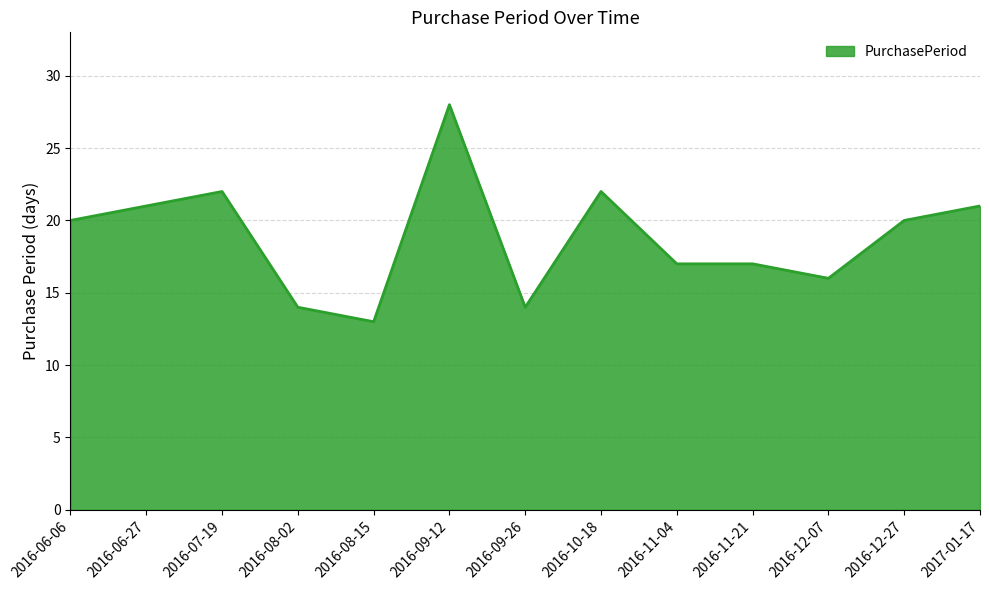

Approximately how many times larger is the value at 2016-10-18 compared to 2016-07-19?

1.0